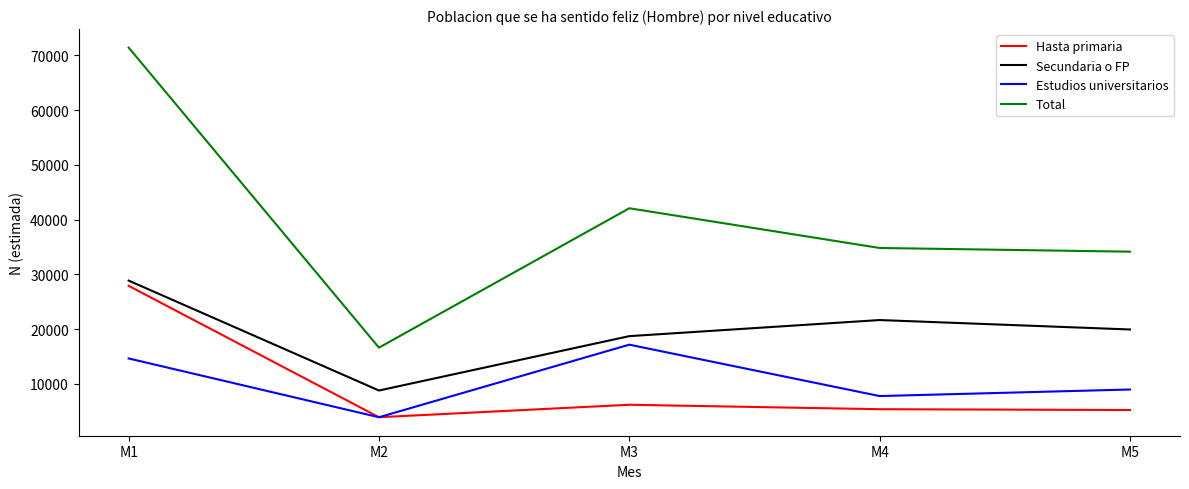

True or false: Estudios universitarios and Total cross at least once.

False